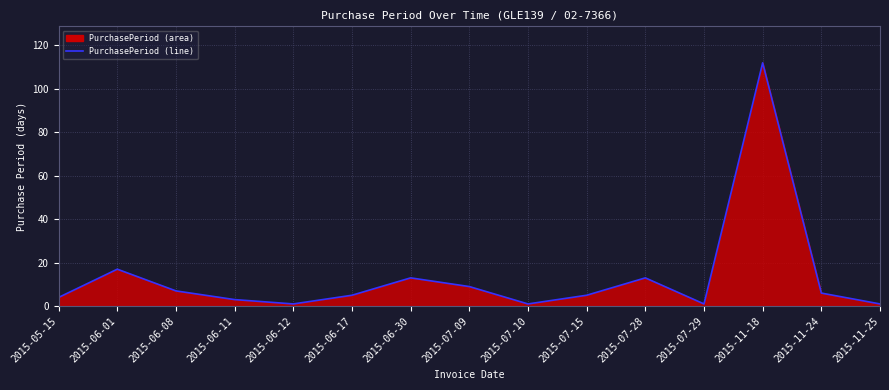

List the labels in order of value, smallest first.

2015-06-12, 2015-07-10, 2015-07-29, 2015-11-25, 2015-06-11, 2015-05-15, 2015-06-17, 2015-07-15, 2015-11-24, 2015-06-08, 2015-07-09, 2015-06-30, 2015-07-28, 2015-06-01, 2015-11-18